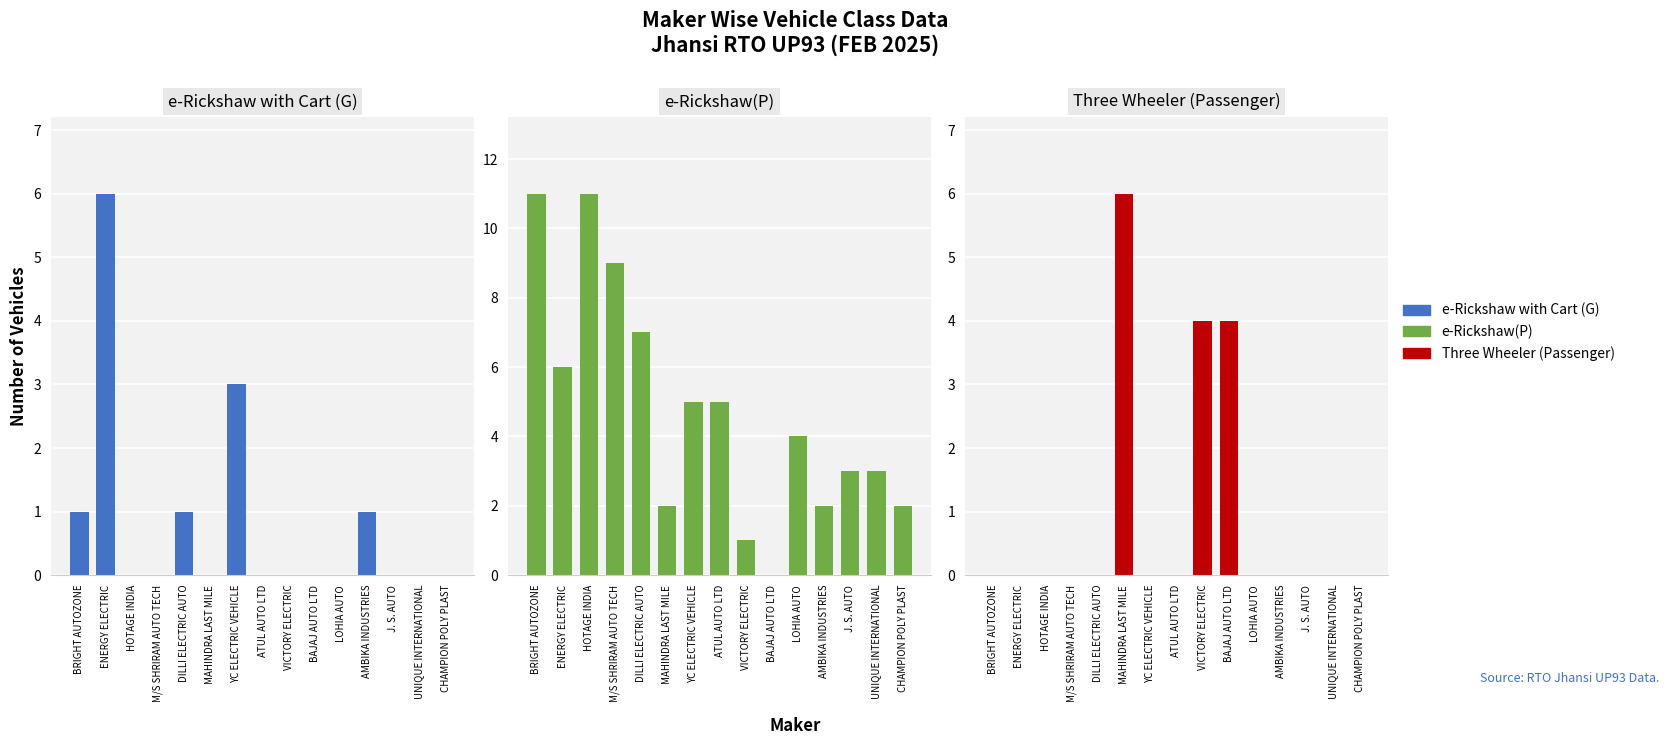

Count the e-Rickshaw with Cart (G) values in the range 0 to 1.

13